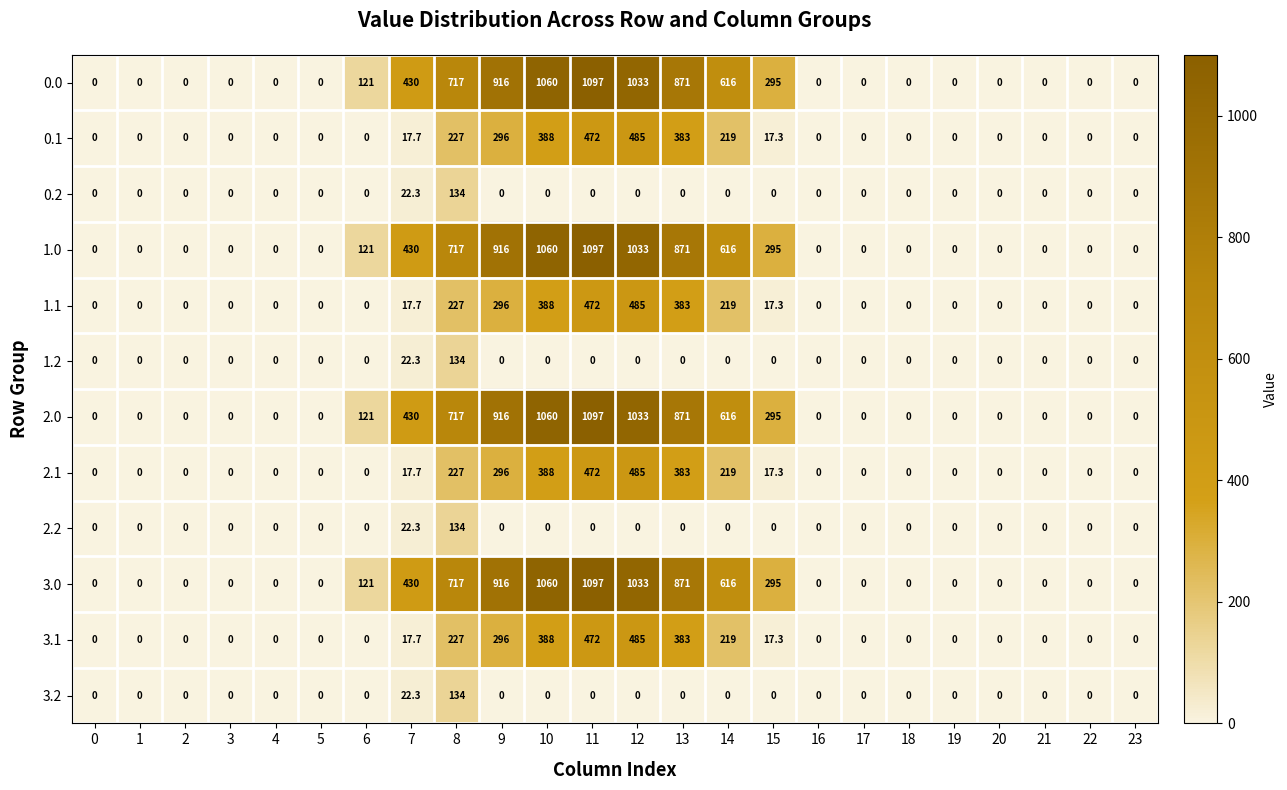

What is the spread (max minus min) of values at 6?

121.0